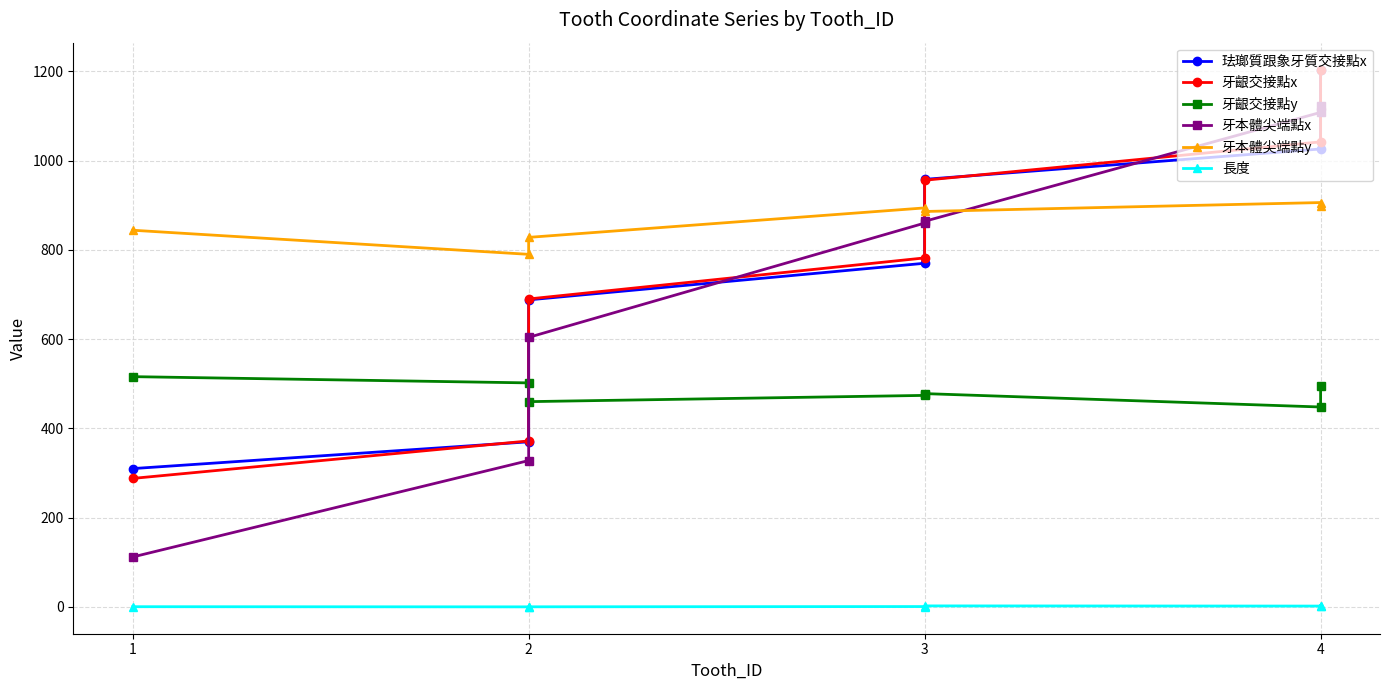

What is the sum of all 牙齦交接點y values?

3374.0